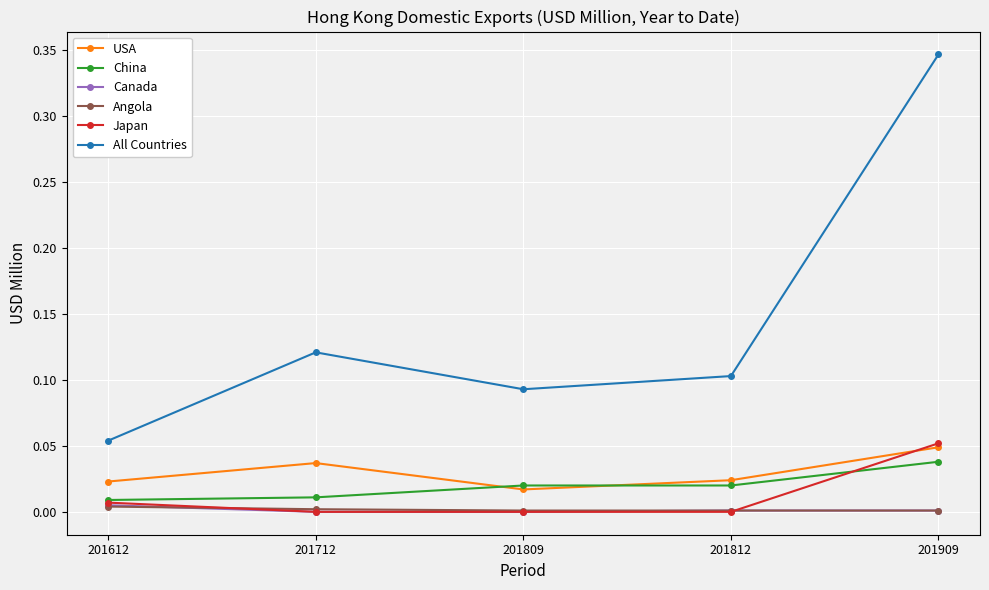

Which series has the largest range (max minus min)?

All Countries